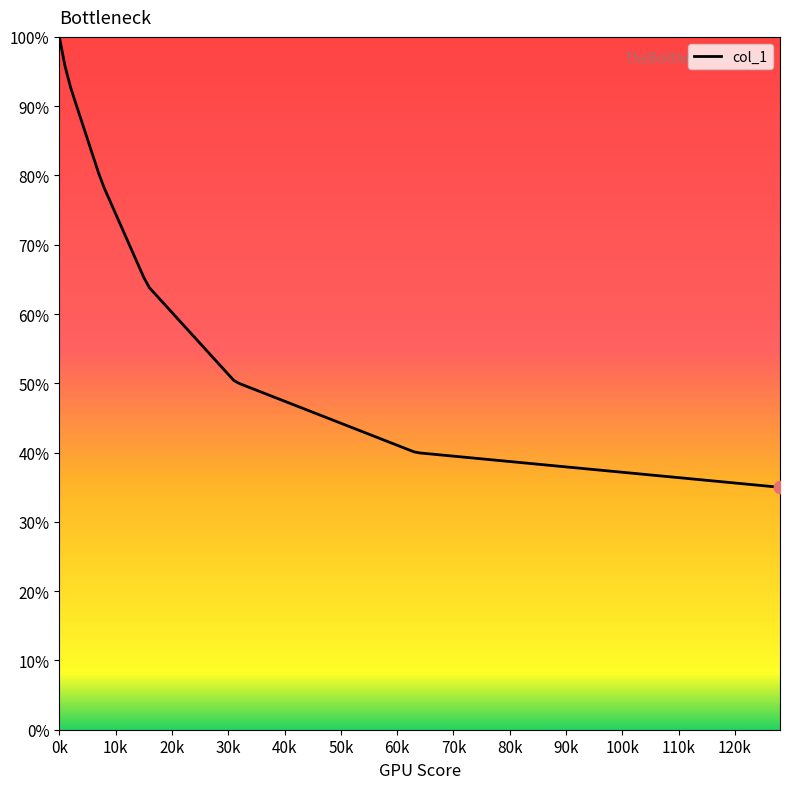

What is the minimum value shown in the chart?

35.0